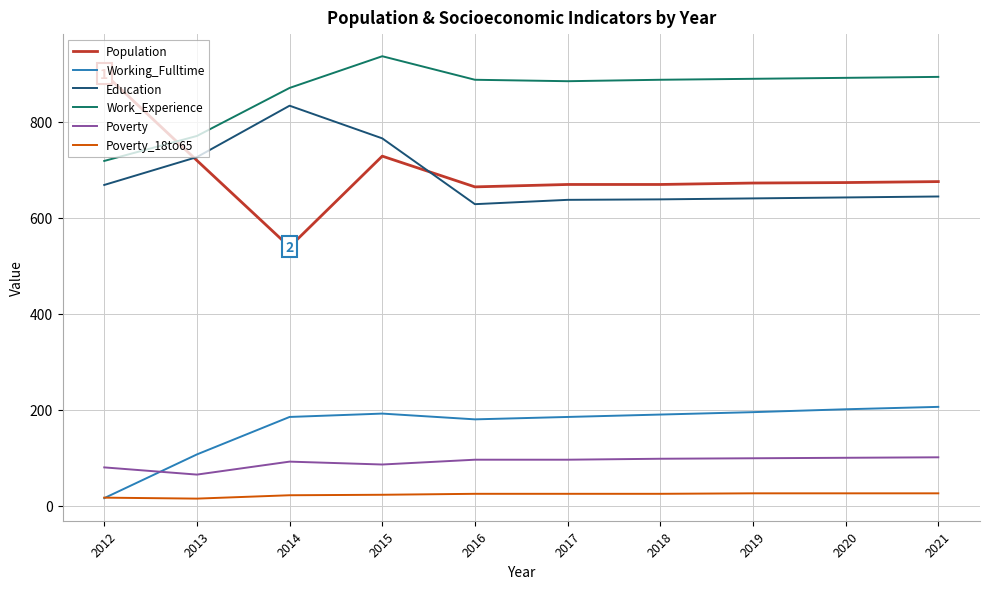

Rank the series by their maximum value, from lowest to highest.

Poverty_18to65, Poverty, Working_Fulltime, Education, Population, Work_Experience